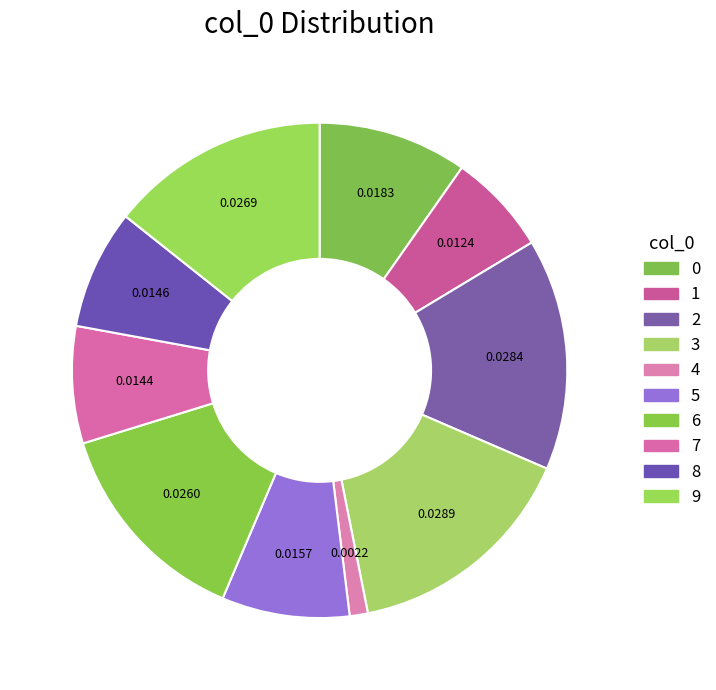

Count the number of slices in the pie.

10